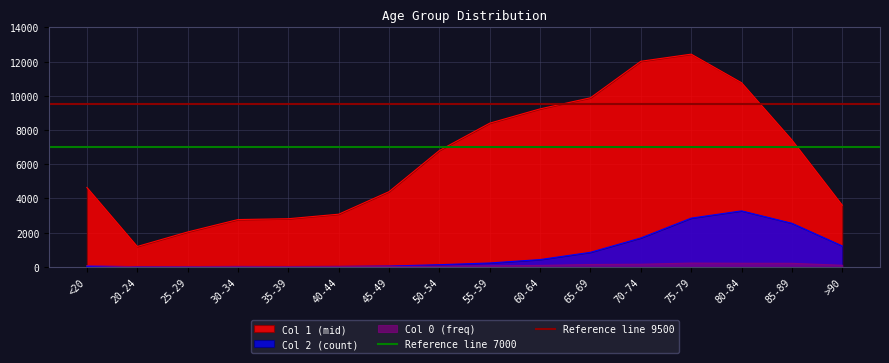

The value of Col 1 (mid) at <20 is 4641. True or false?

True